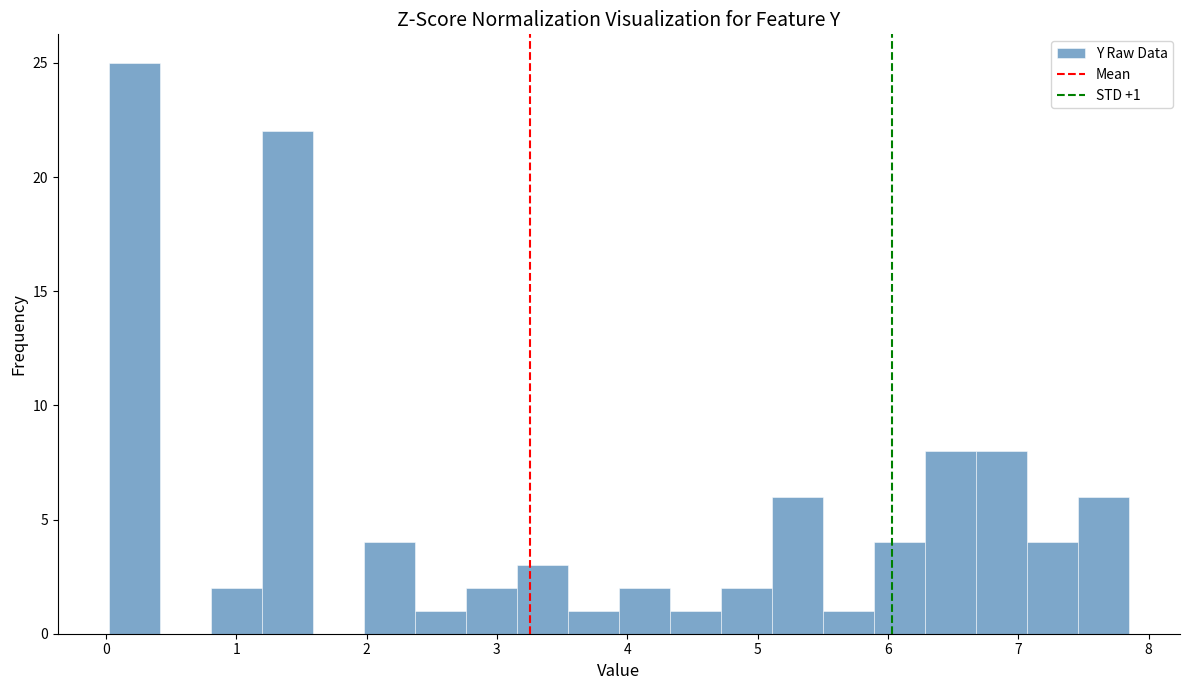

Around what value on the x-axis is the tallest bar? Give the approximate position of its centre, as read against the axis.

0.2